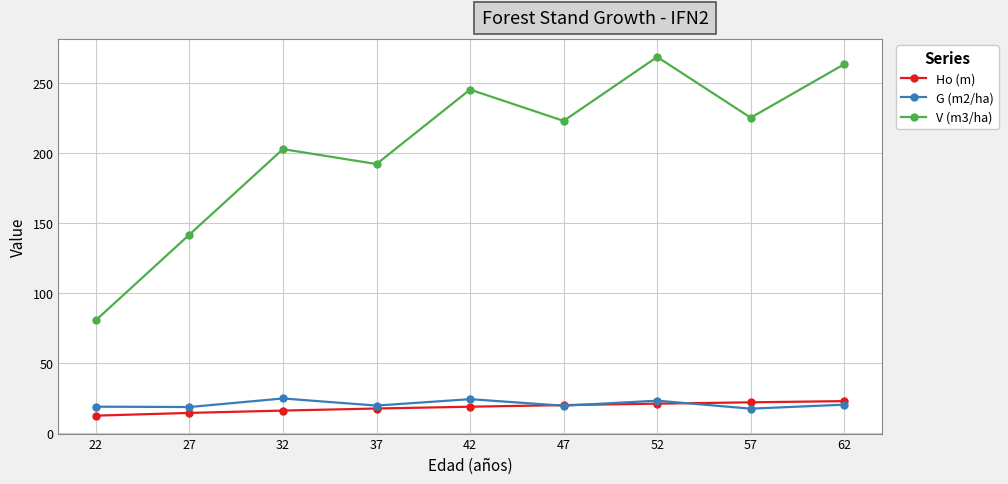

Rank the categories by V (m3/ha) value from lowest to highest.

22, 27, 37, 32, 47, 57, 42, 62, 52